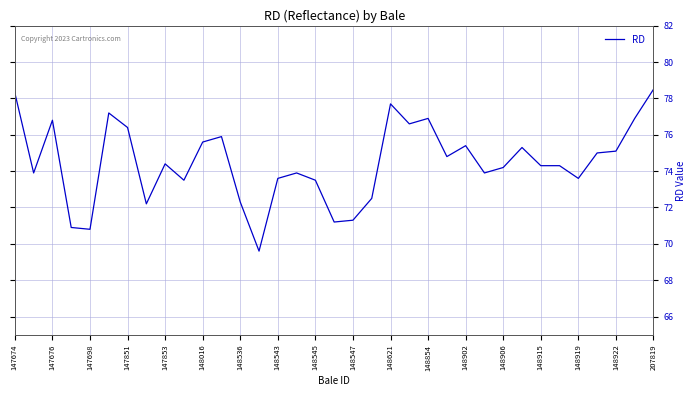

What is the difference between the maximum and minimum values?

8.9